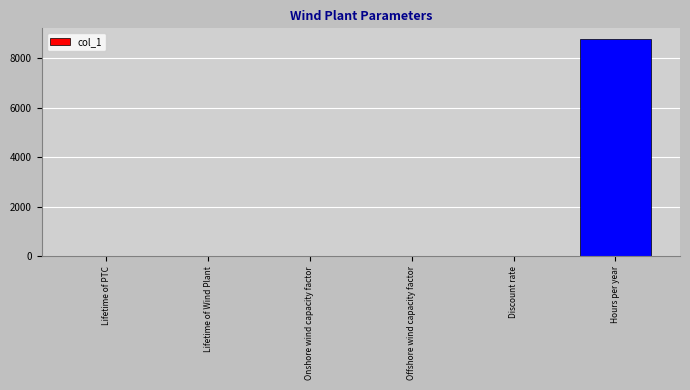

Are the bars horizontal?

No